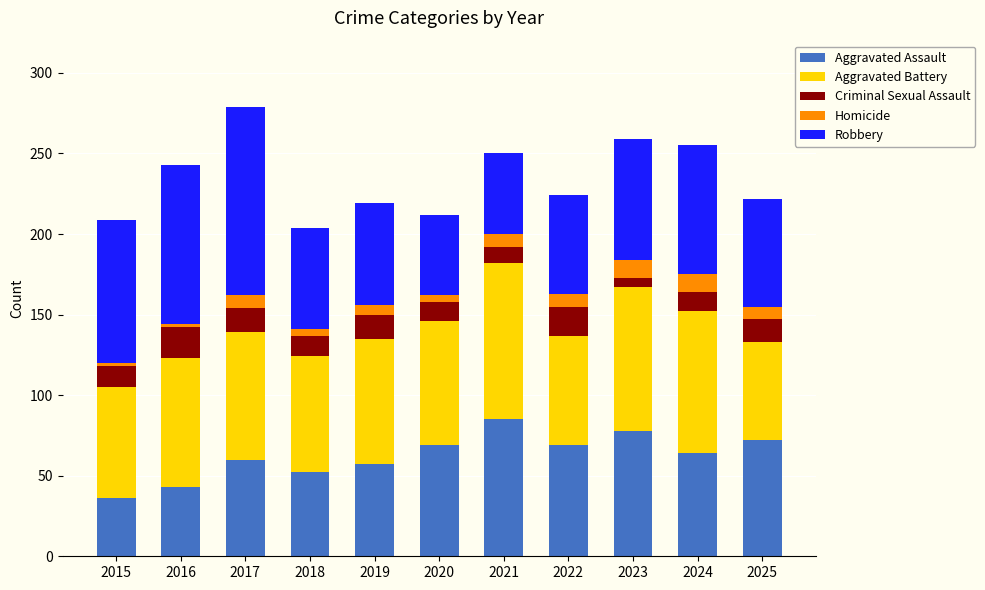

What are all the series names shown in the legend?

Aggravated Assault, Aggravated Battery, Criminal Sexual Assault, Homicide, Robbery